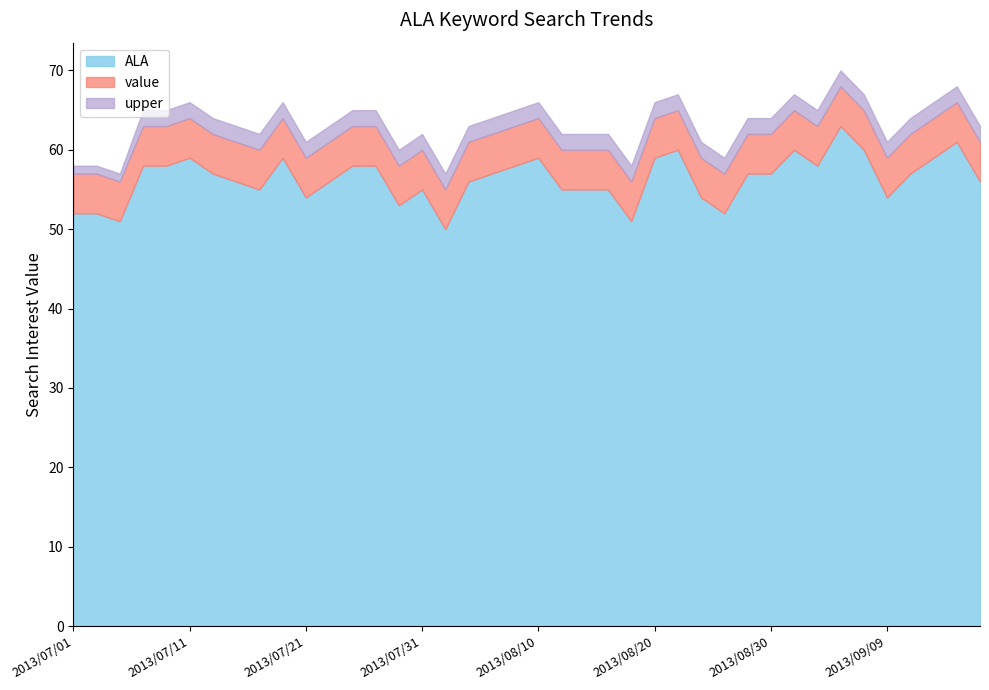

The value of ALA at 2013/07/23 is 24. True or false?

False